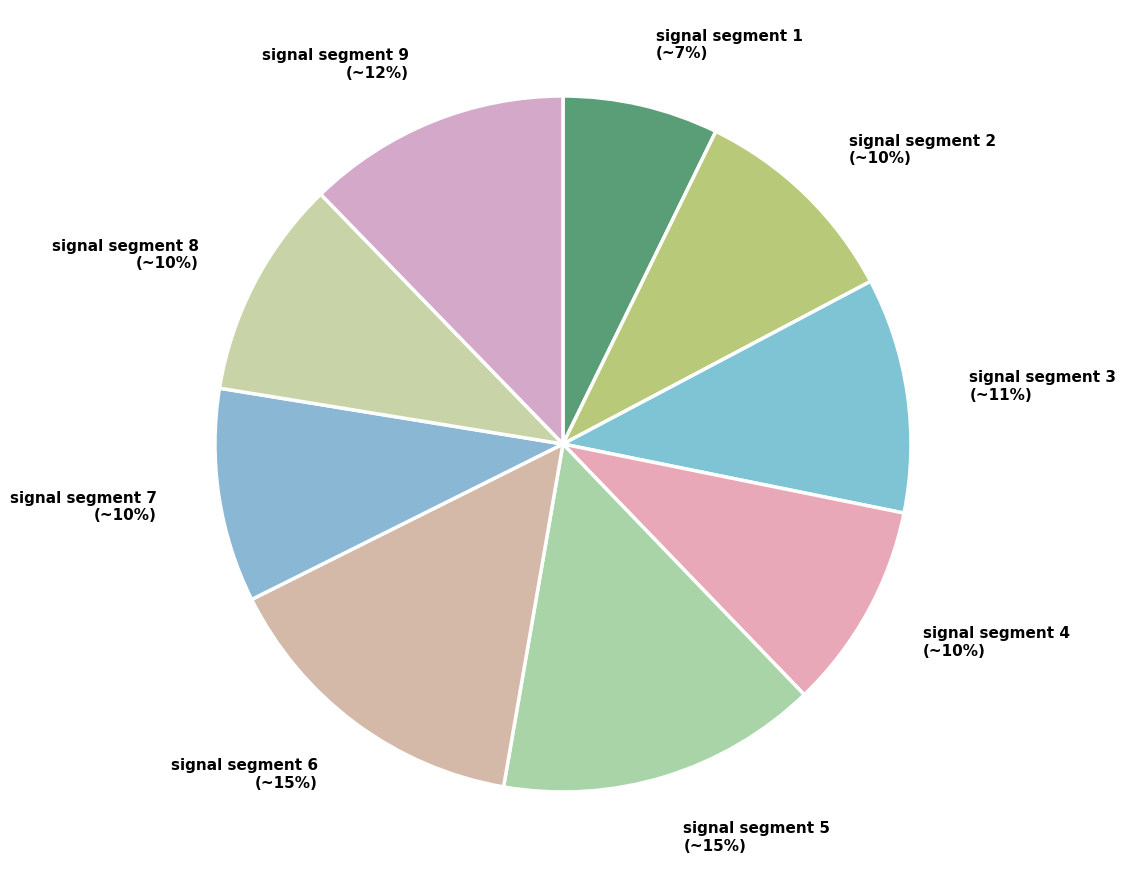

What percentage is the signal segment 7 slice, to the nearest percent?

10%